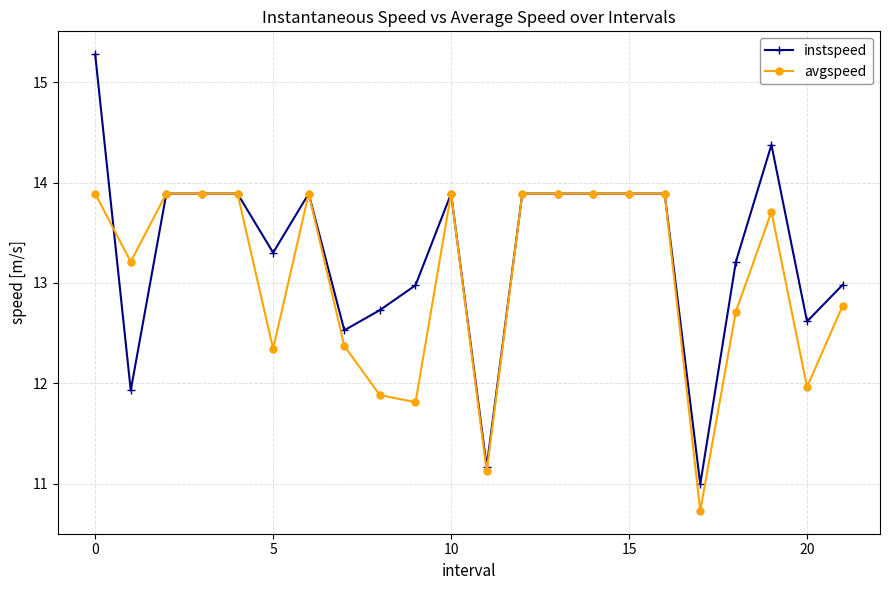

What is the average value of the avgspeed series?

13.1